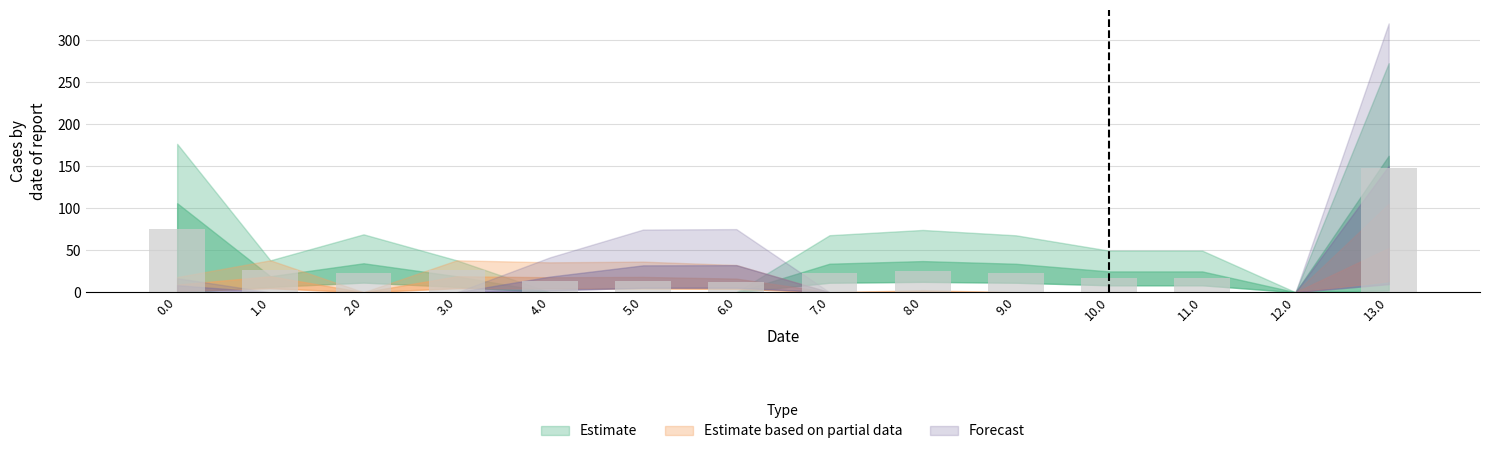

Which category has the highest value across all series?

13.0